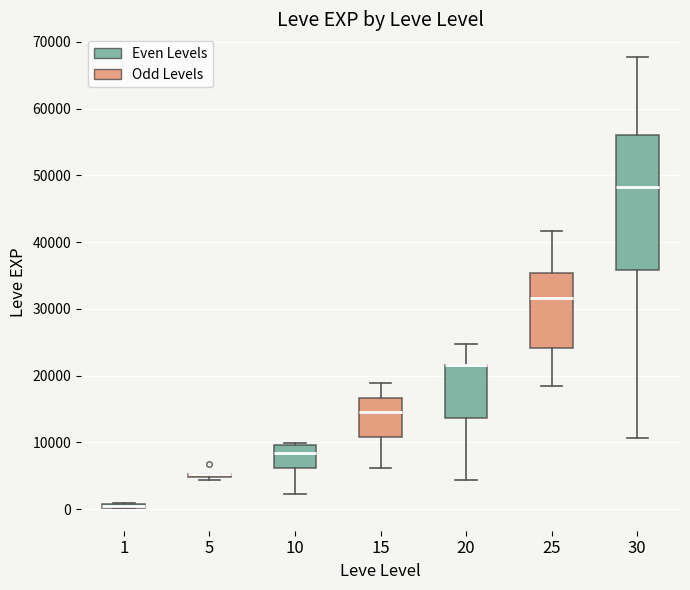

Comparing the boxes themselves (not the whiskers), which one is the tallest?

30